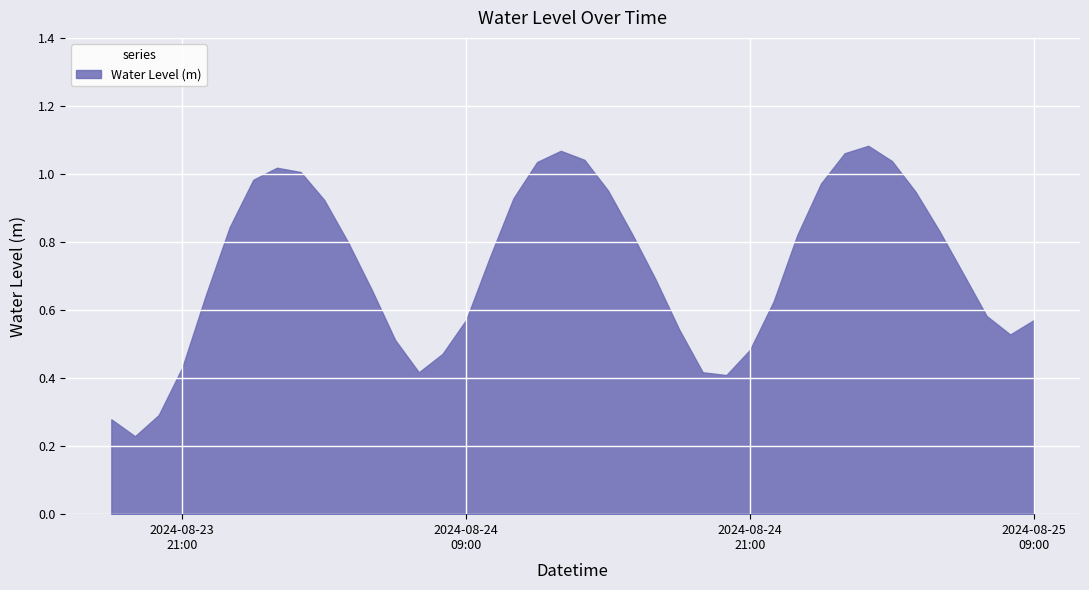

What is the smallest value displayed?

0.2